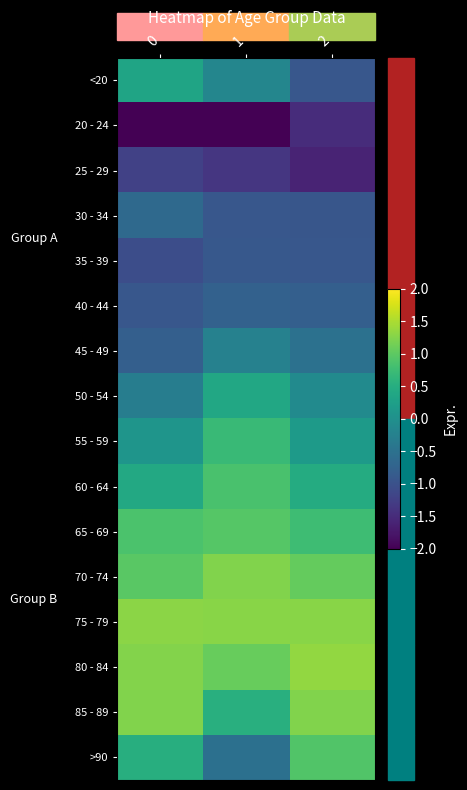

Reading right to left, what are all the values shown in this chart?

<20: 2=-0.9	1=-0.2	0=0.3
20 - 24: 2=-1.5	1=-2.2	0=-2.1
25 - 29: 2=-1.6	1=-1.4	0=-1.2
30 - 34: 2=-0.9	1=-0.9	0=-0.6
35 - 39: 2=-0.9	1=-0.9	0=-1.1
40 - 44: 2=-0.8	1=-0.8	0=-0.9
45 - 49: 2=-0.5	1=-0.2	0=-0.8
50 - 54: 2=-0.1	1=0.4	0=-0.3
55 - 59: 2=0.2	1=0.7	0=0.1
60 - 64: 2=0.5	1=0.8	0=0.4
65 - 69: 2=0.8	1=0.9	0=0.9
70 - 74: 2=1.1	1=1.2	0=1.0
75 - 79: 2=1.3	1=1.3	0=1.3
80 - 84: 2=1.3	1=1.1	0=1.3
85 - 89: 2=1.2	1=0.5	0=1.2
>90: 2=0.9	1=-0.5	0=0.5